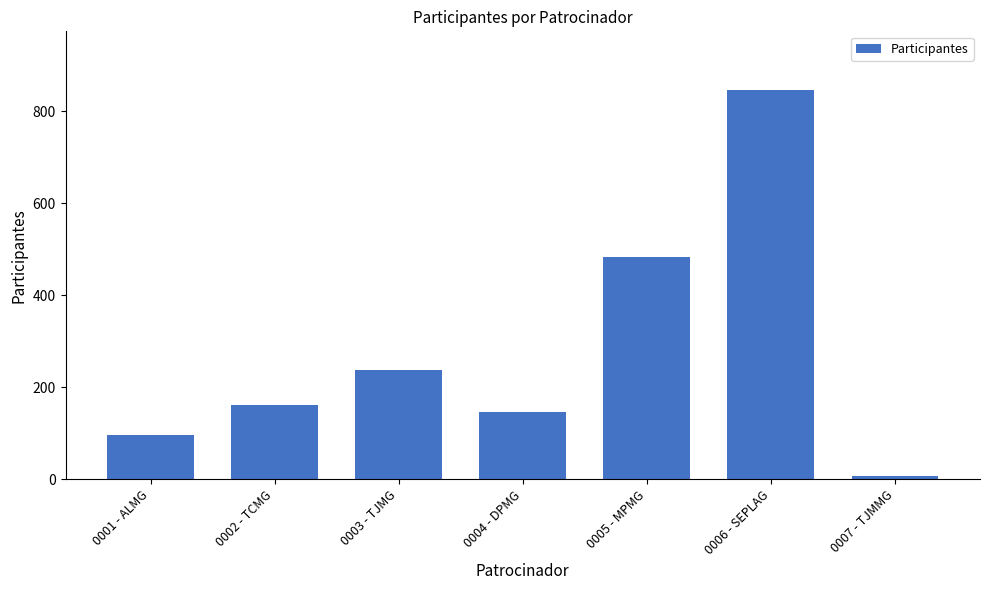

Which label corresponds to the smallest value in the chart?

0007 - TJMMG